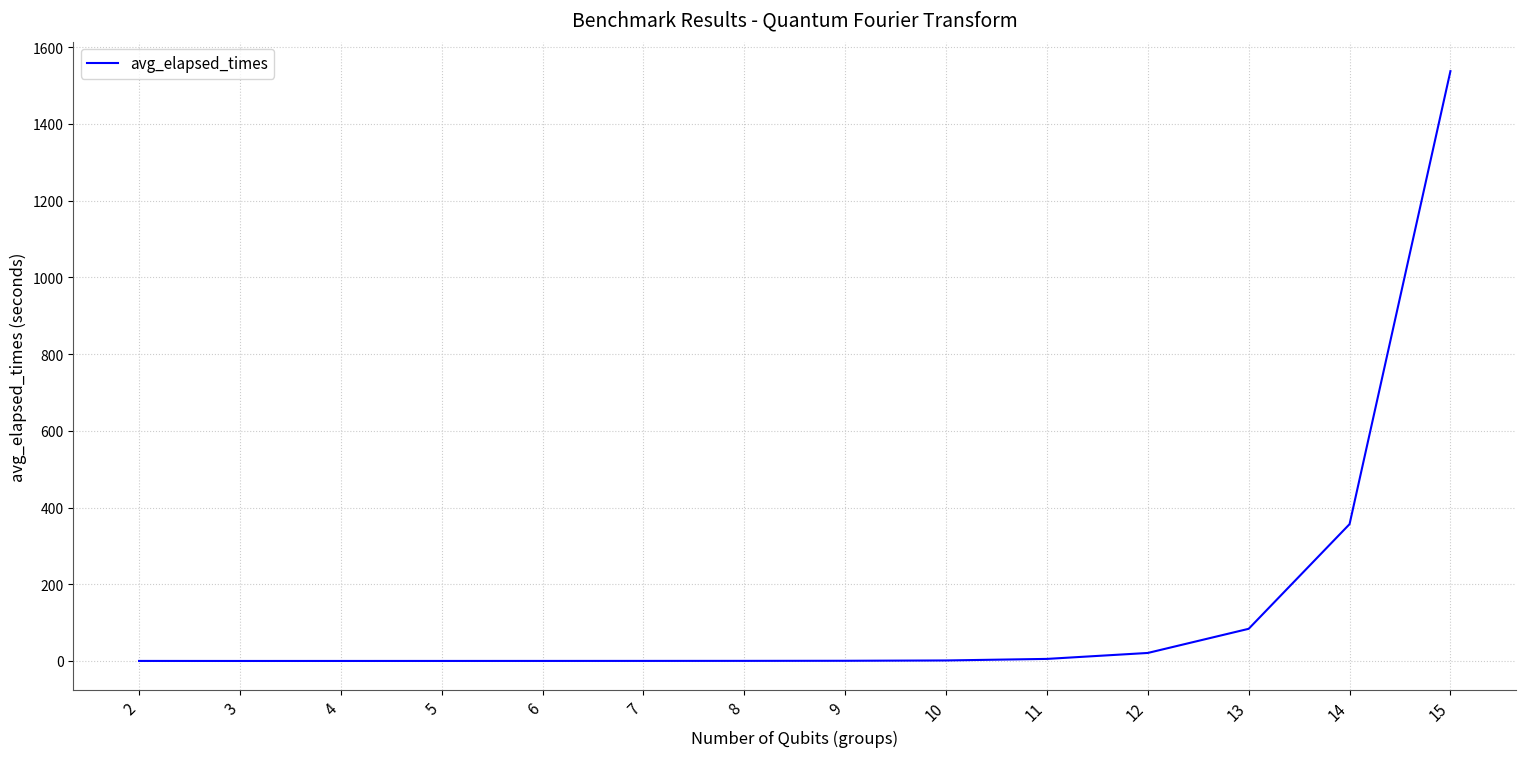

Does the chart display data point markers on the line(s)?

No